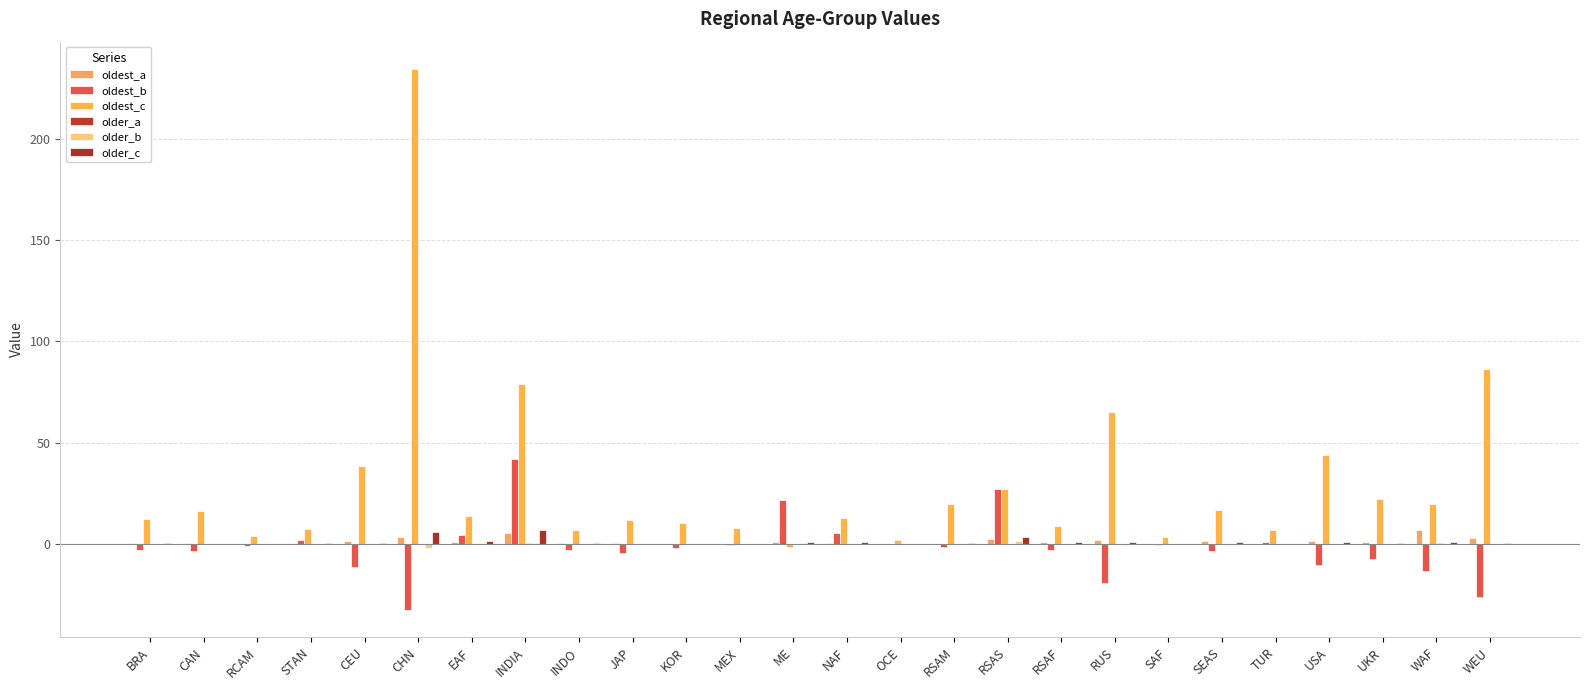

How many groups of bars are there?

26